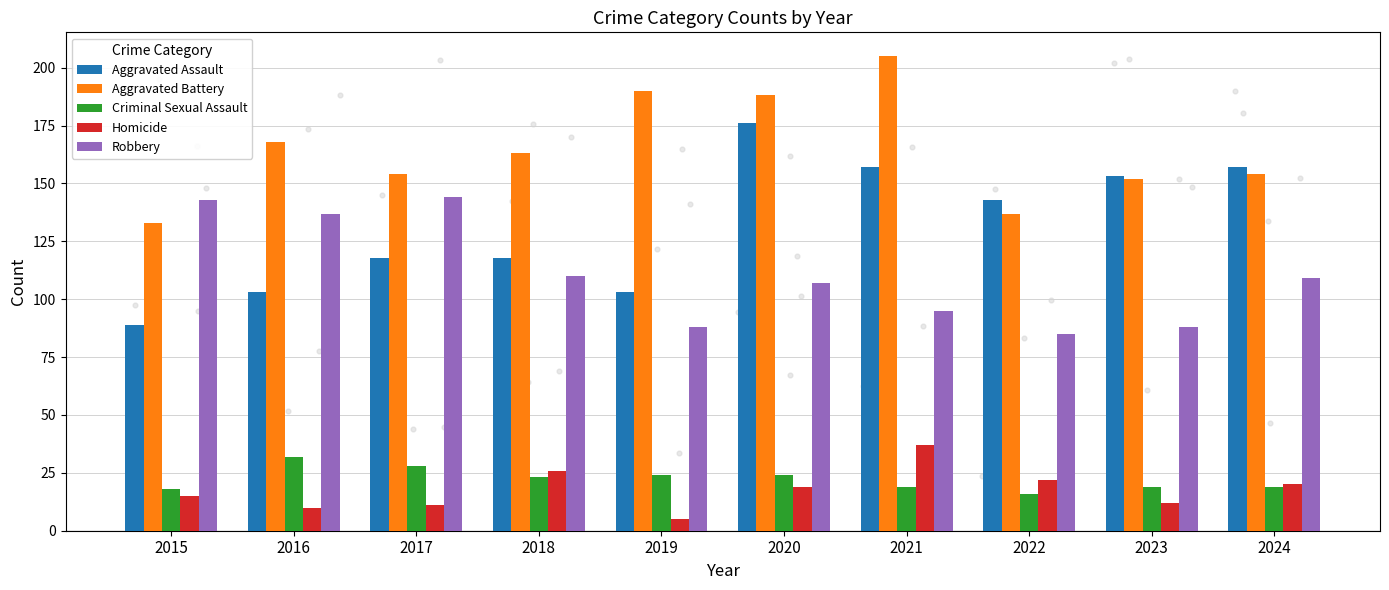

Is the value of Criminal Sexual Assault at 2024 greater than the value of Homicide at 2015?

Yes